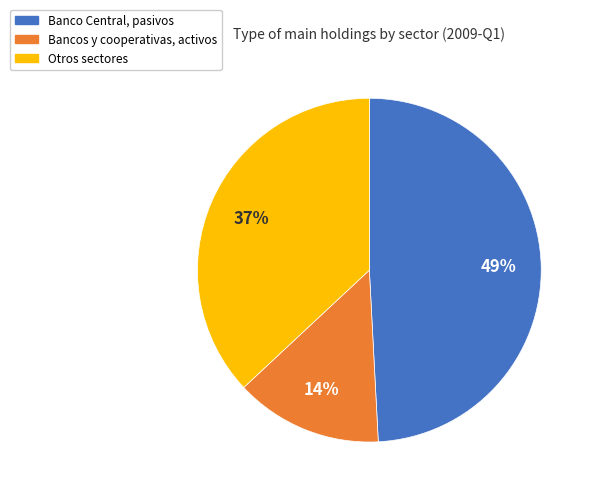

To the nearest percent, what is the average slice percentage?

33%